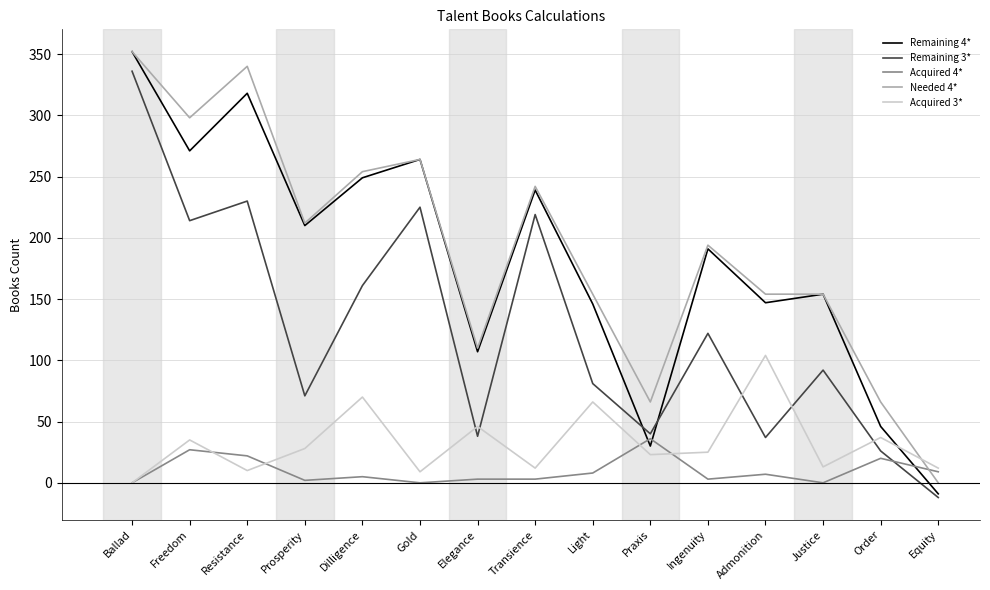

What is the difference between the highest and lowest values at Freedom?

271